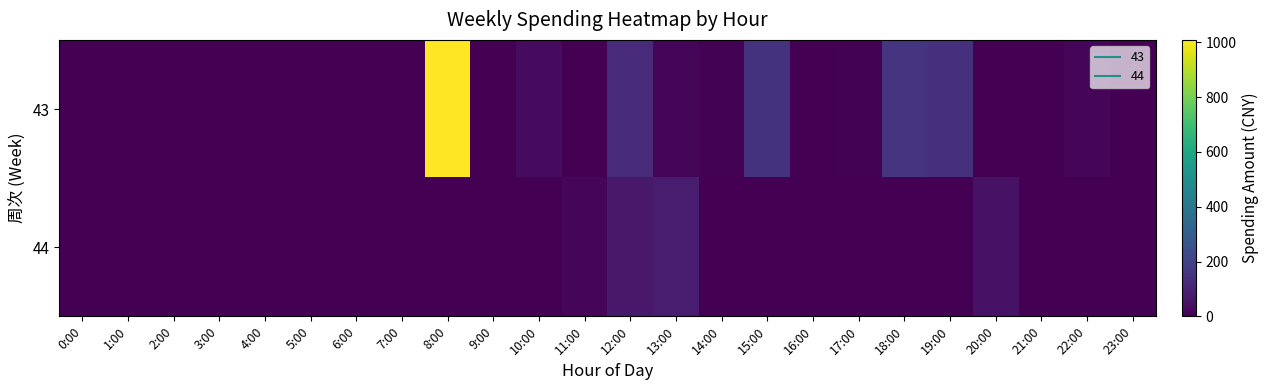

What is the total value across all series at 8:00?

1012.0